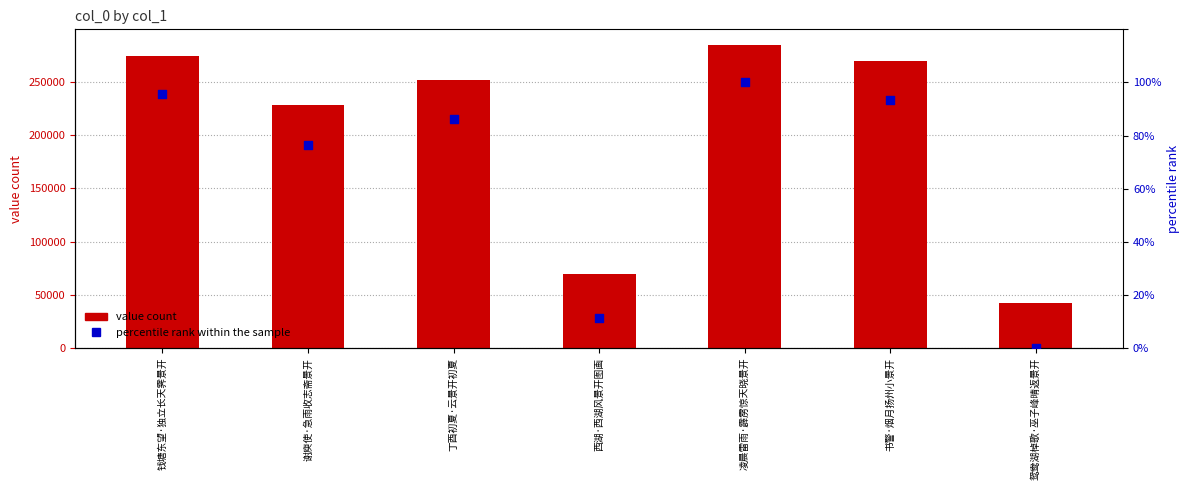

Which series contains the lowest Y value?

percentile rank within the sample